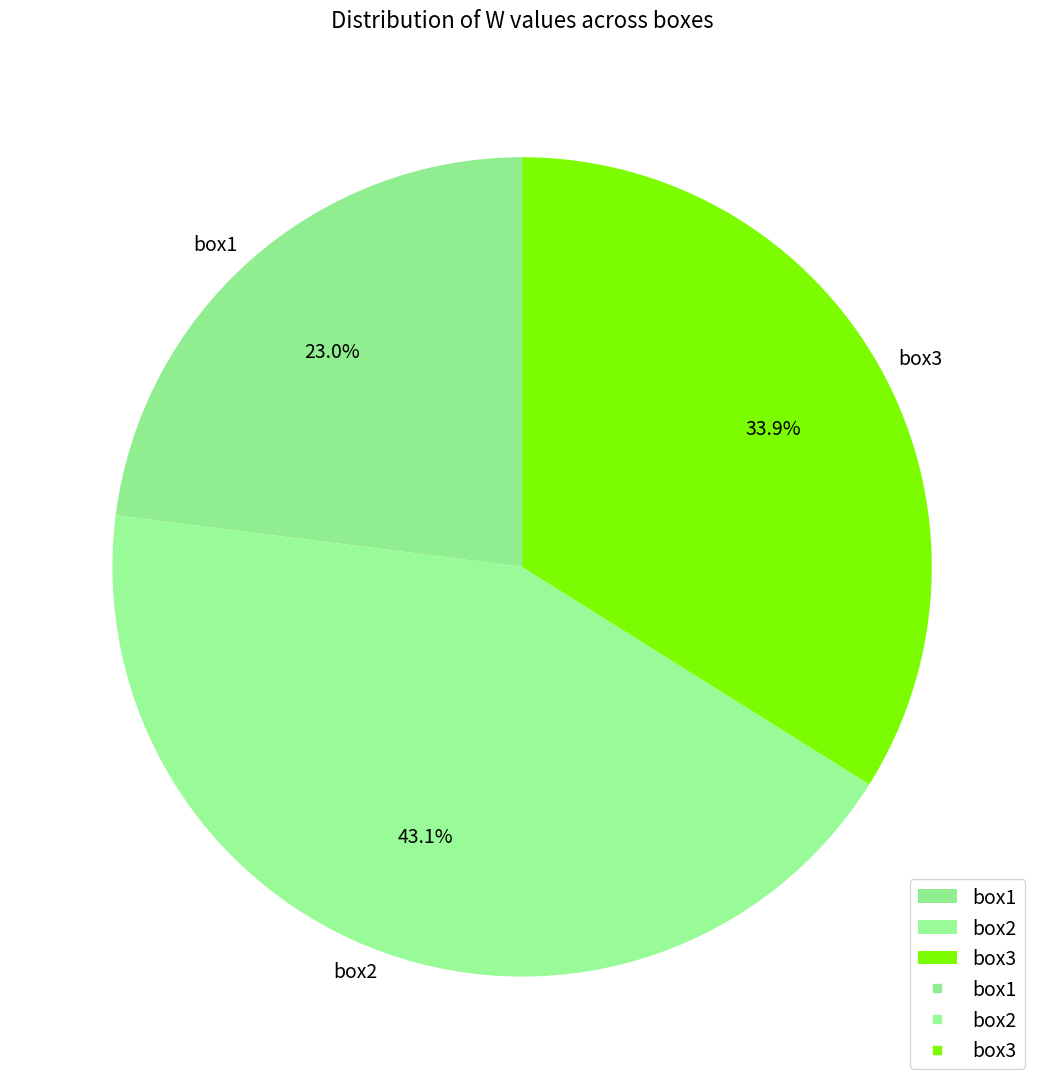

Combined, what portion of the pie is box3 and box2?

77.0%